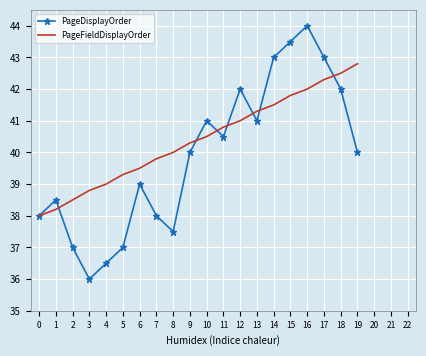

True or false: PageDisplayOrder has a value of 38.5 at 1.

True